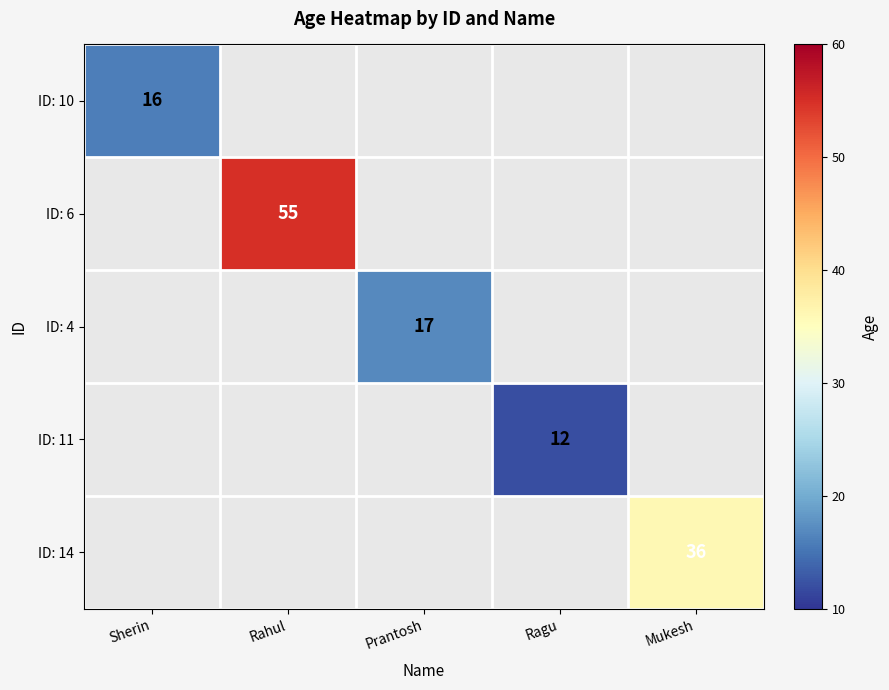

True or false: ID: 6 has a value of 55.0 at Rahul.

True